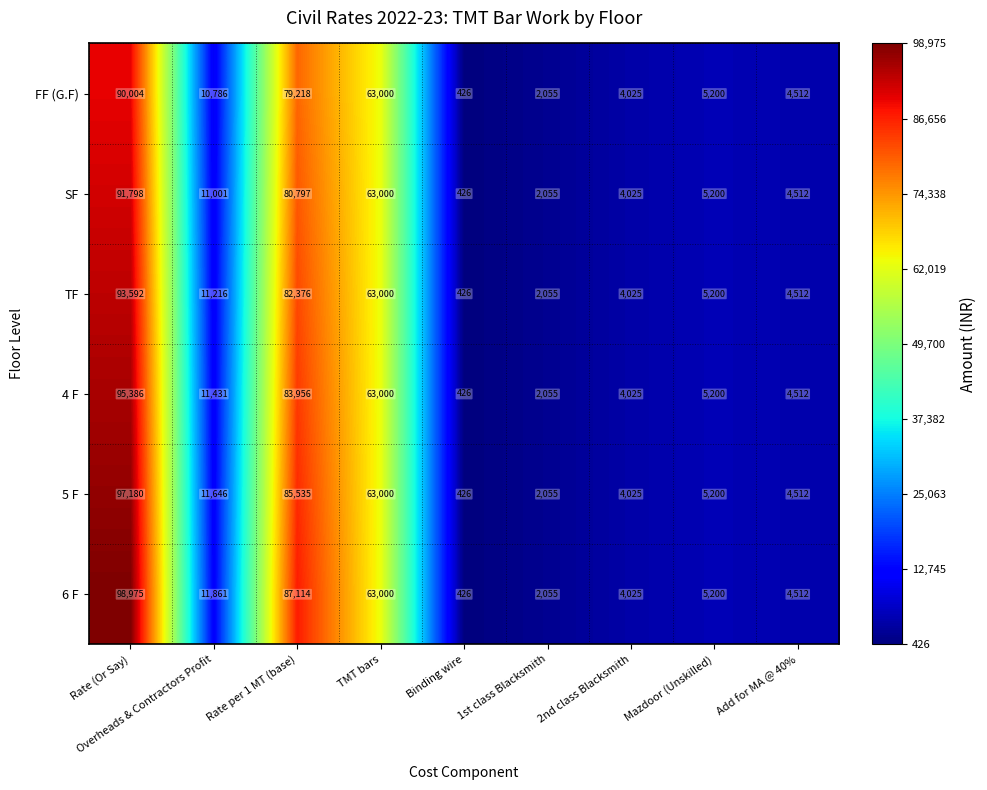

Between Rate (Or Say) and TMT bars, which series saw the biggest shift?

6 F